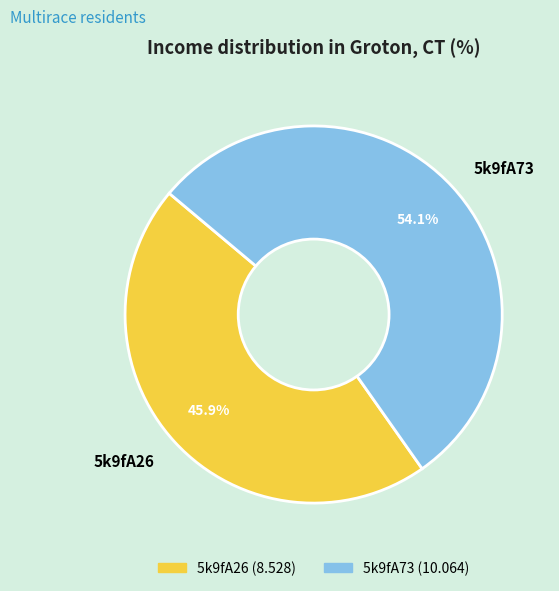

To the nearest percent, what is the difference between the largest and smallest slice percentages?

8%